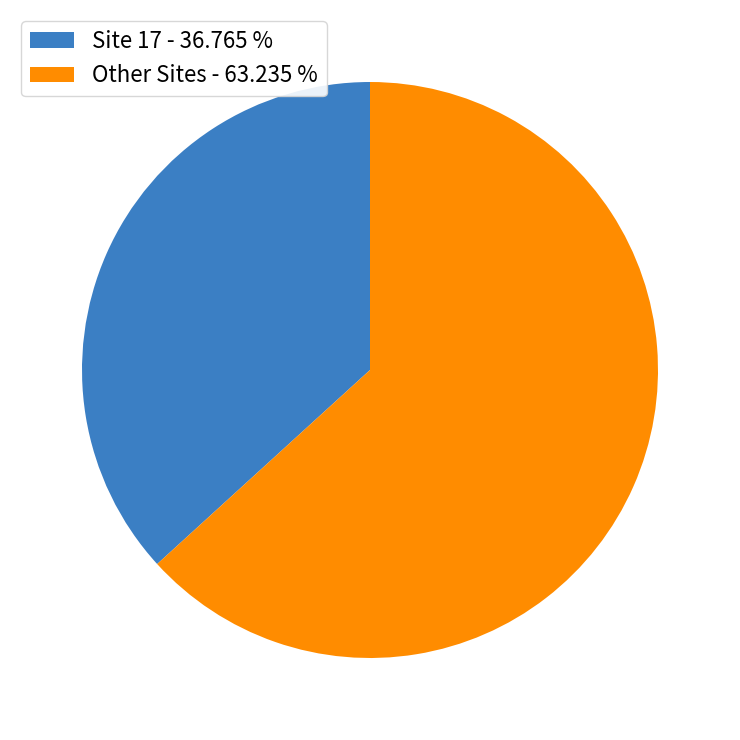

Does Site 17 - 36.765 % represent more than half of the total?

No